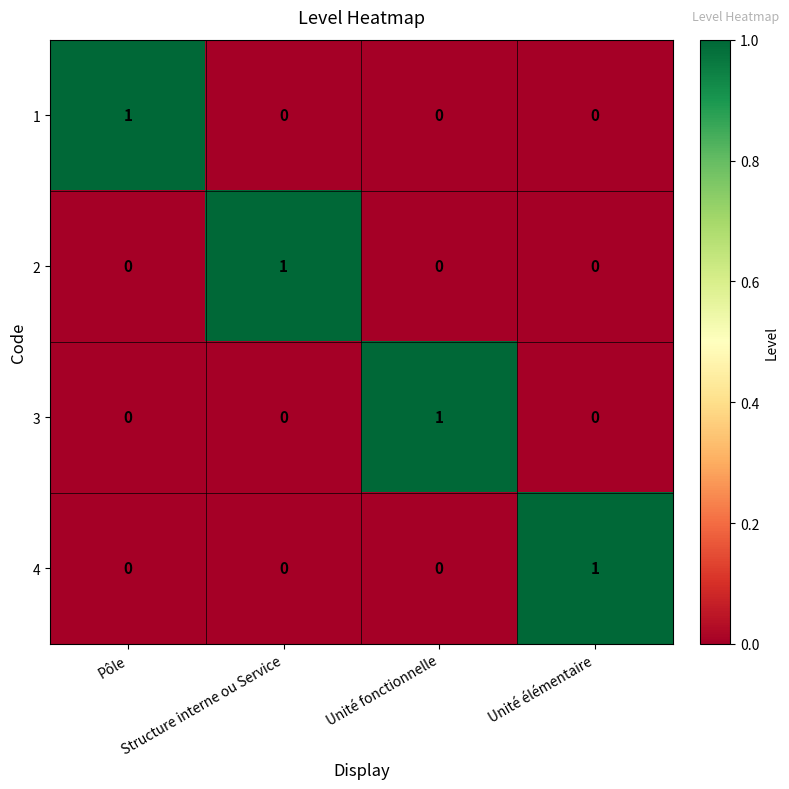

Is it true that 4 equals 1 at Unité élémentaire?

True